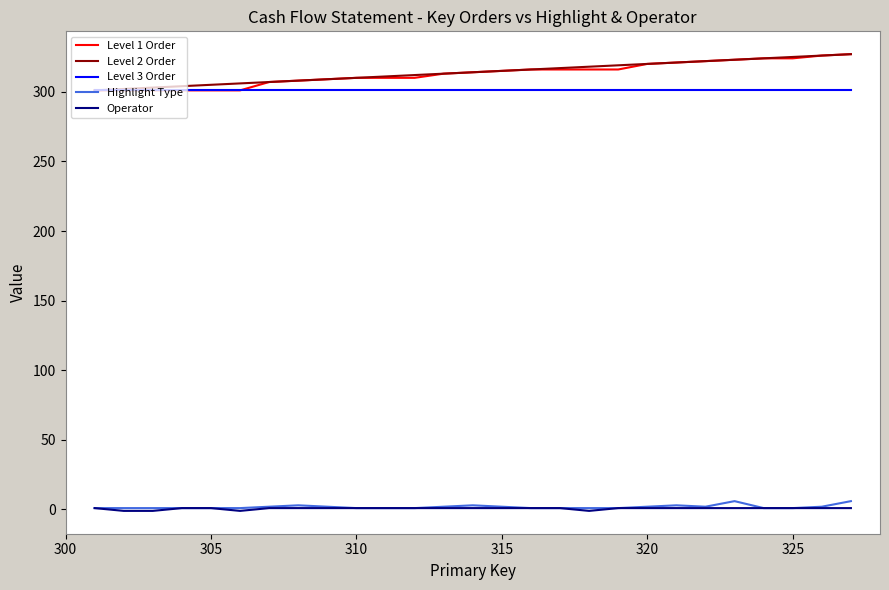

True or false: Highlight Type and Level 2 Order intersect in this chart.

False